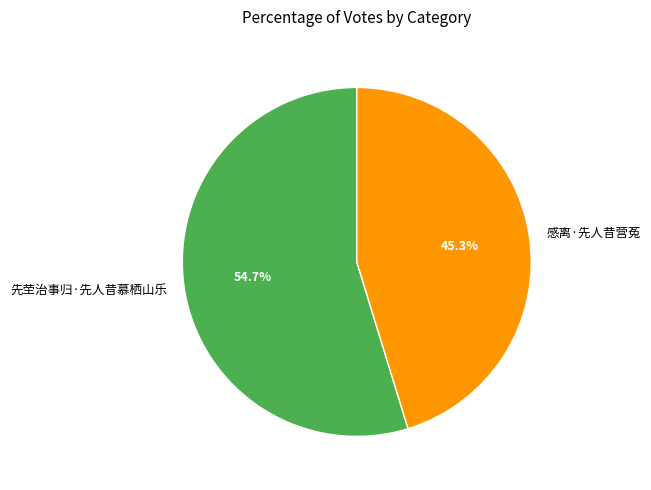

What is the smallest slice in the pie chart?

感离·先人昔营菟